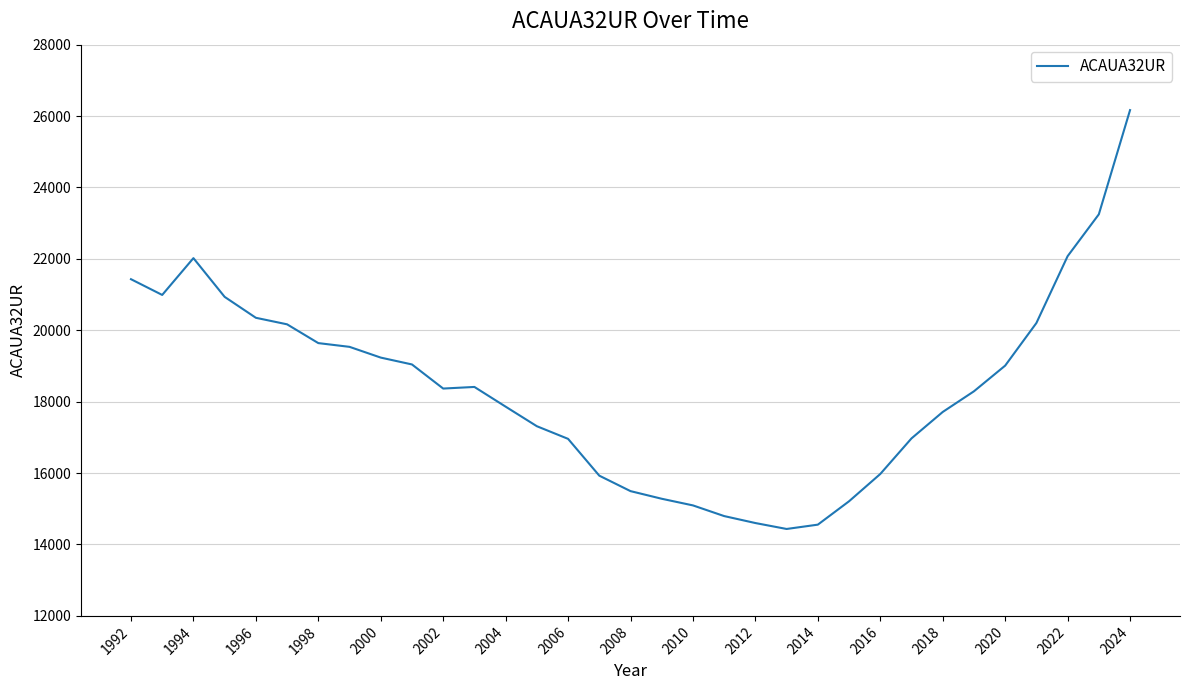

What is the maximum value shown in the chart?

26167